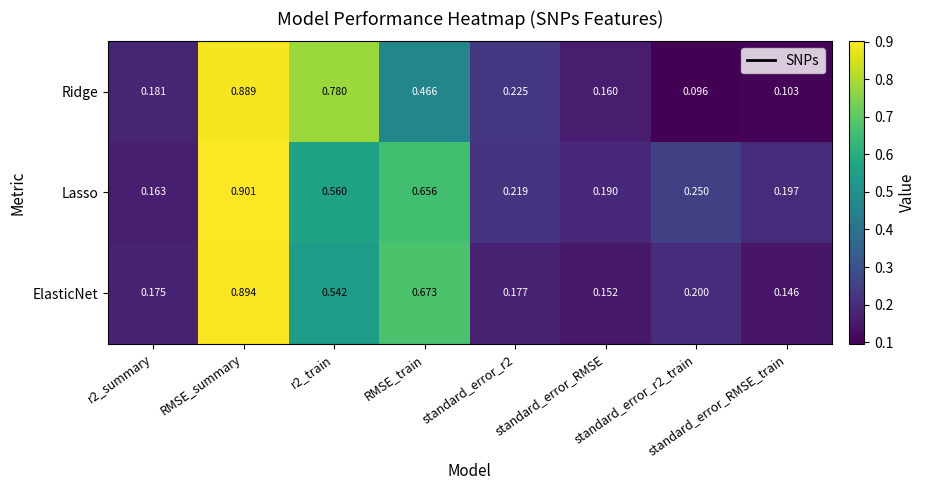

At which category is the sum across all series the highest?

RMSE_summary